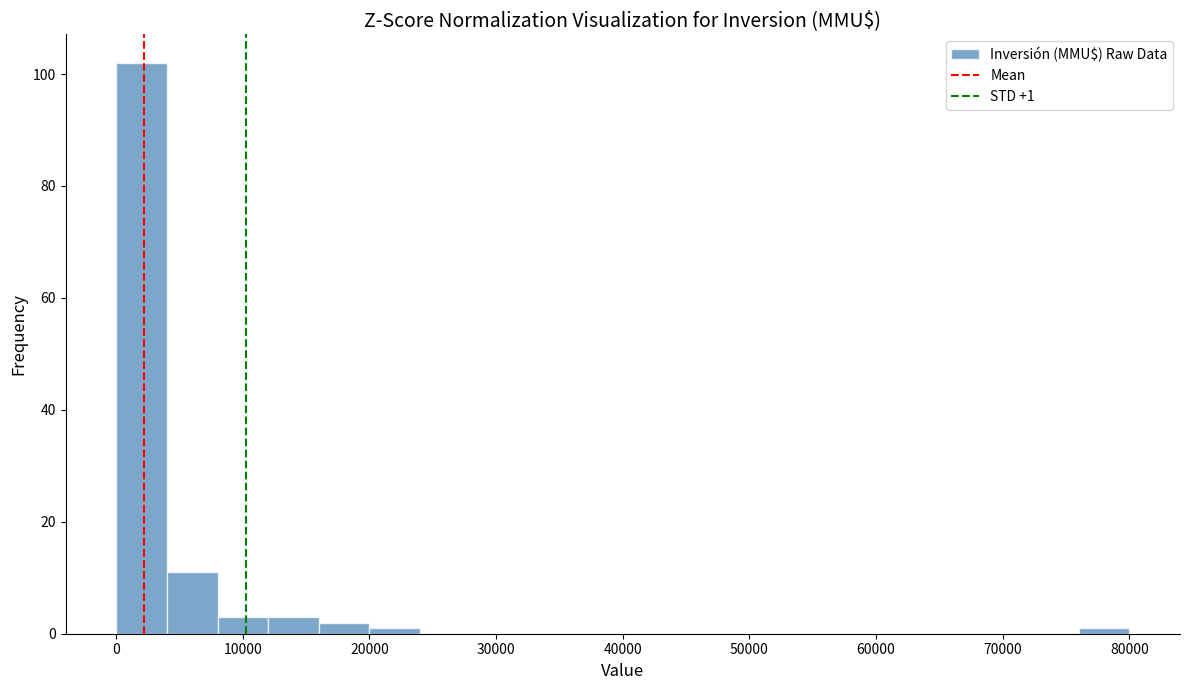

Which range on the x-axis has the tallest bar?

0 to 4000